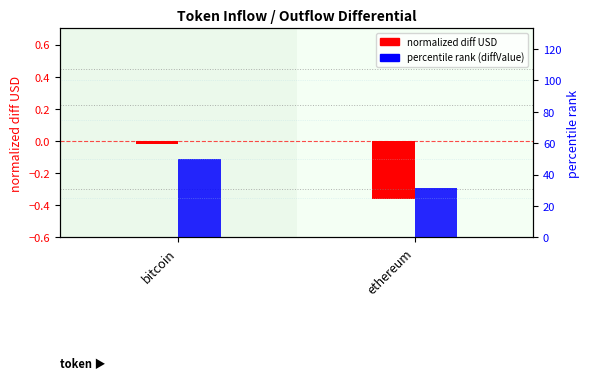

How many data points in percentile rank (diffValue) are above 49?

1